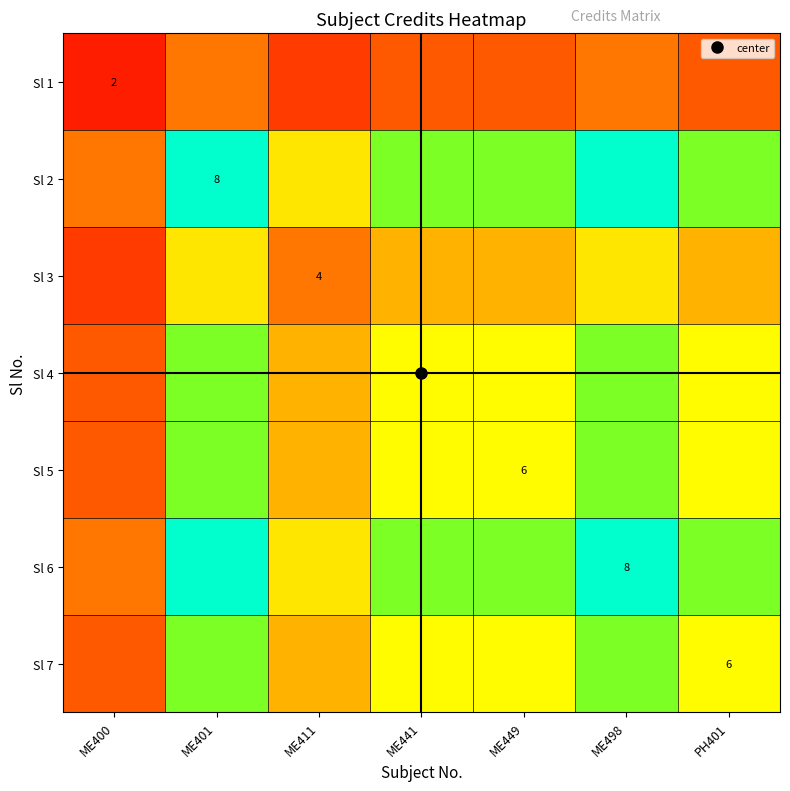

Which series has the widest spread of values?

Sl 2